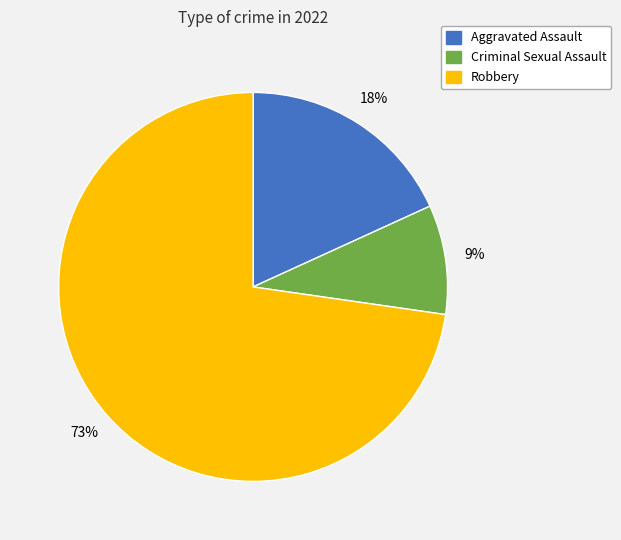

Is there a majority slice in this chart?

Yes